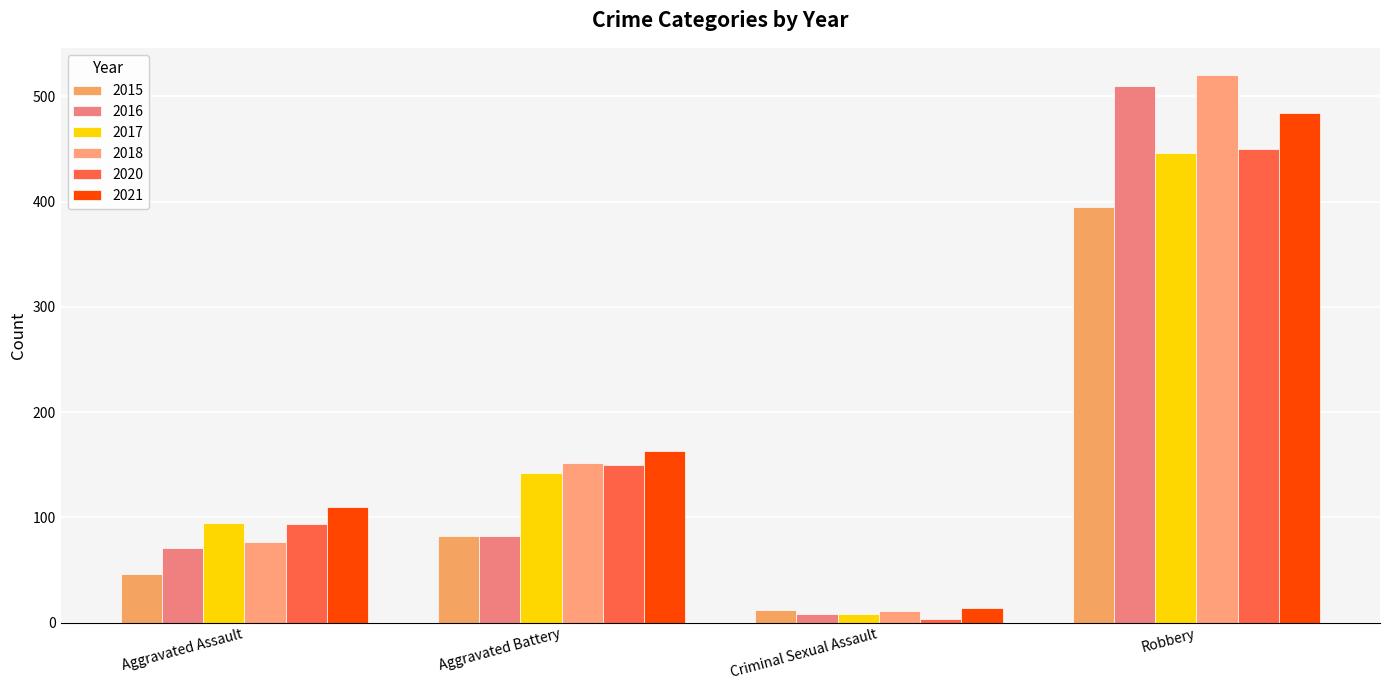

Reading left to right, transcribe all the data shown in this chart.

2015: Aggravated Assault=46	Aggravated Battery=82	Criminal Sexual Assault=12	Robbery=395
2016: Aggravated Assault=71	Aggravated Battery=82	Criminal Sexual Assault=8	Robbery=510
2017: Aggravated Assault=95	Aggravated Battery=142	Criminal Sexual Assault=8	Robbery=446
2018: Aggravated Assault=77	Aggravated Battery=152	Criminal Sexual Assault=11	Robbery=520
2020: Aggravated Assault=94	Aggravated Battery=150	Criminal Sexual Assault=3	Robbery=450
2021: Aggravated Assault=110	Aggravated Battery=163	Criminal Sexual Assault=14	Robbery=484